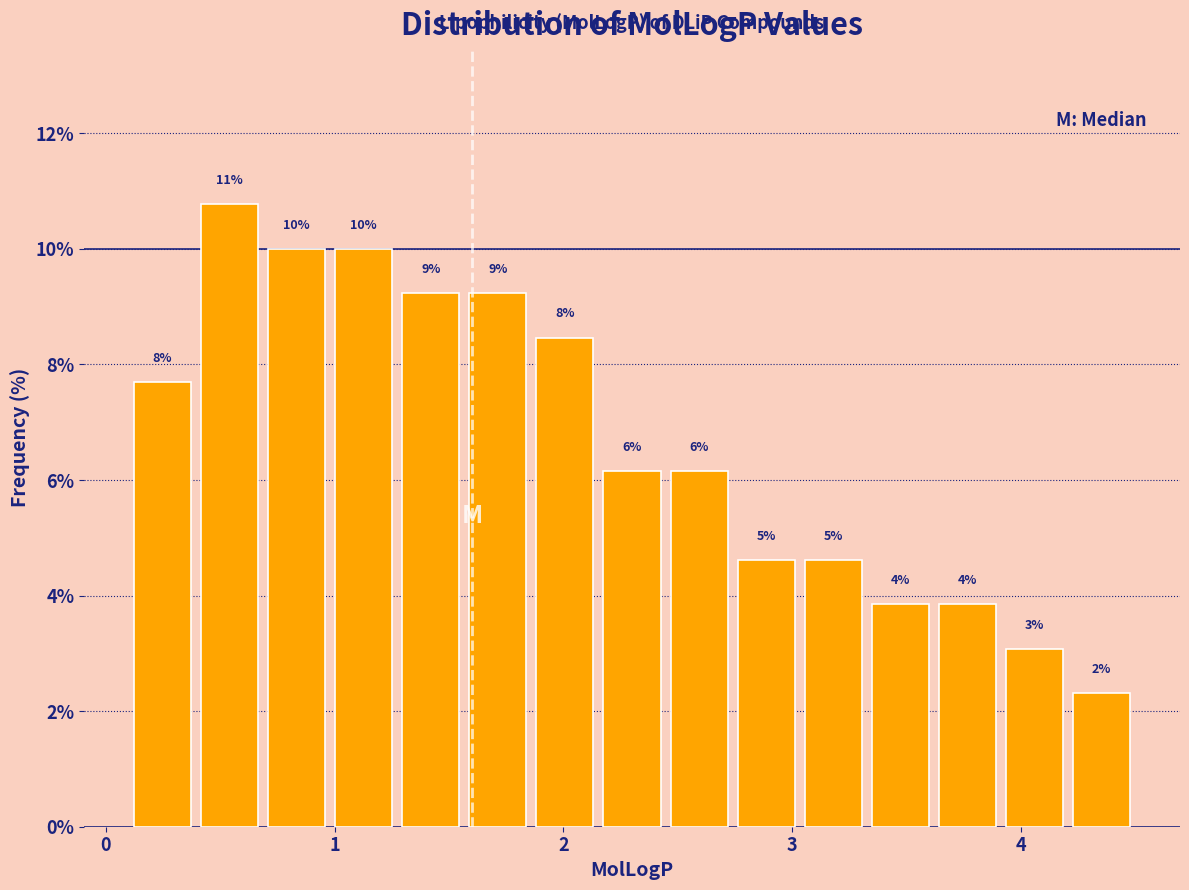

Around what value on the x-axis is the tallest bar? Give the approximate position of its centre, as read against the axis.

0.5